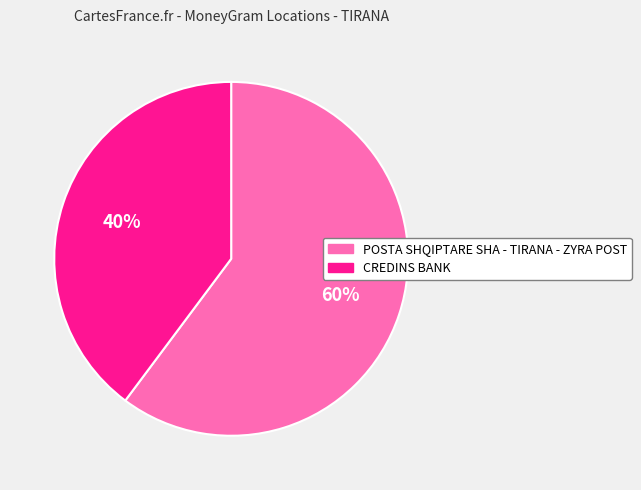

Combined, do CREDINS BANK and POSTA SHQIPTARE SHA - TIRANA - ZYRA POST account for over 50%?

Yes